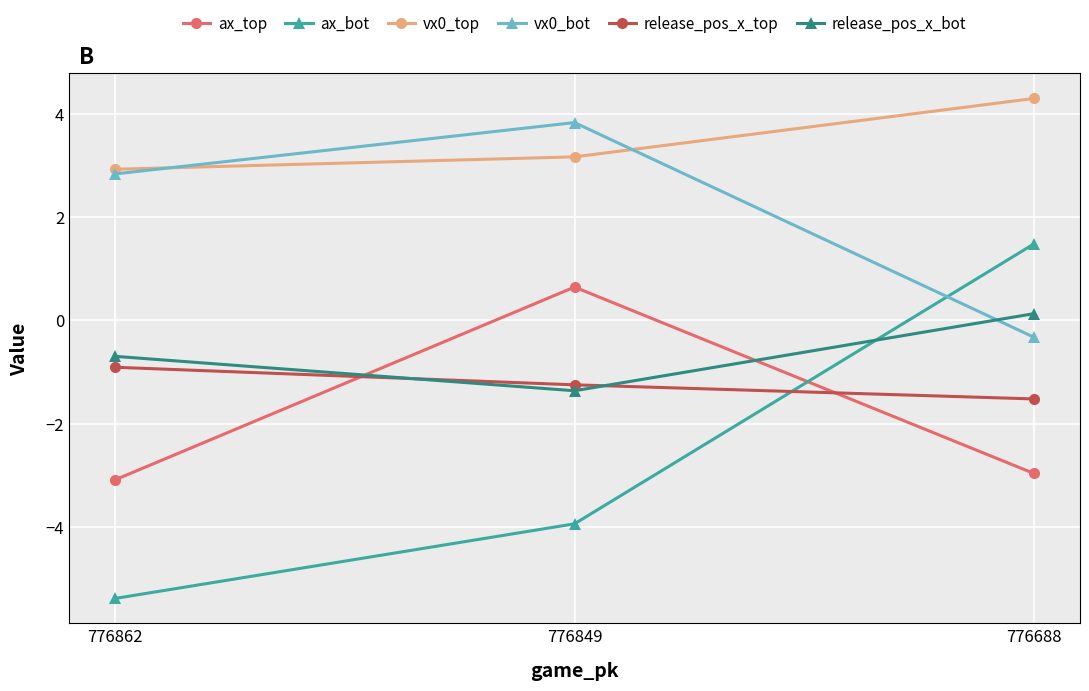

What is the sum of the ax_top values at 776849 and 776862?

-2.4